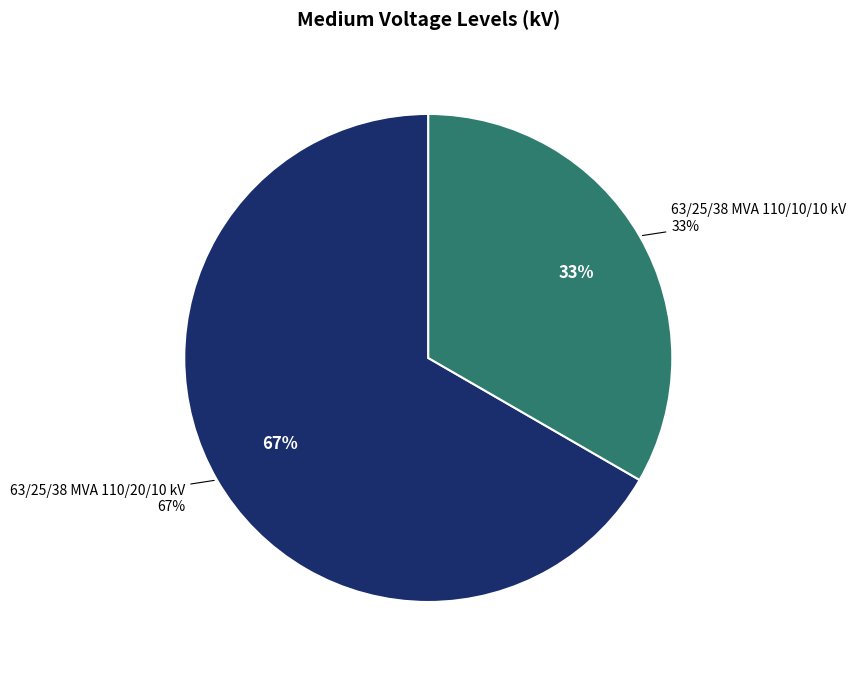

To the nearest percent, what percentage of the pie is 63/25/38 MVA 110/20/10 kV?

67%